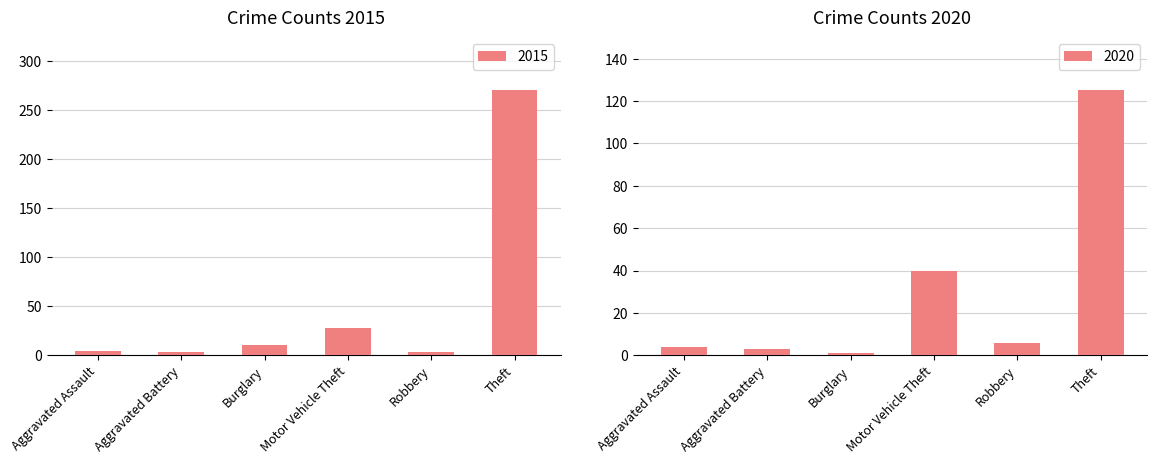

At which category is the sum across all series the highest?

Theft